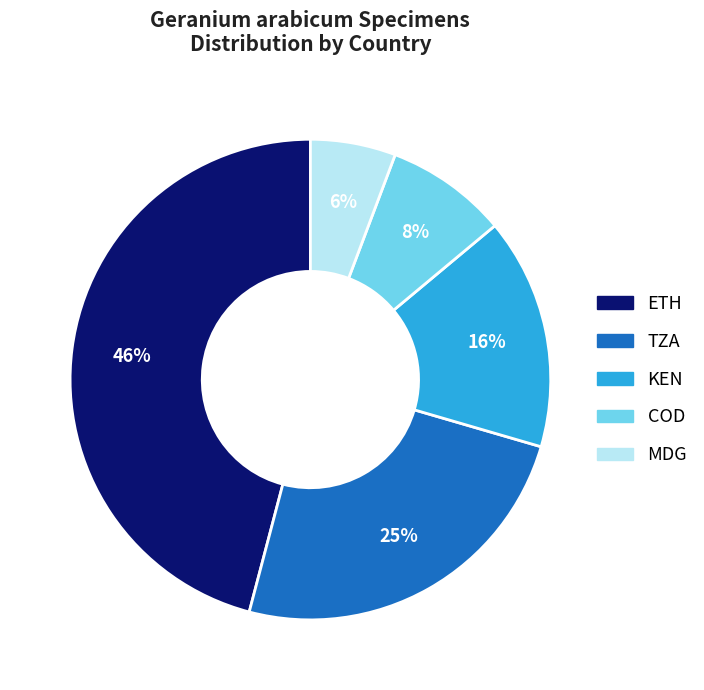

How many slices are in this pie chart?

5